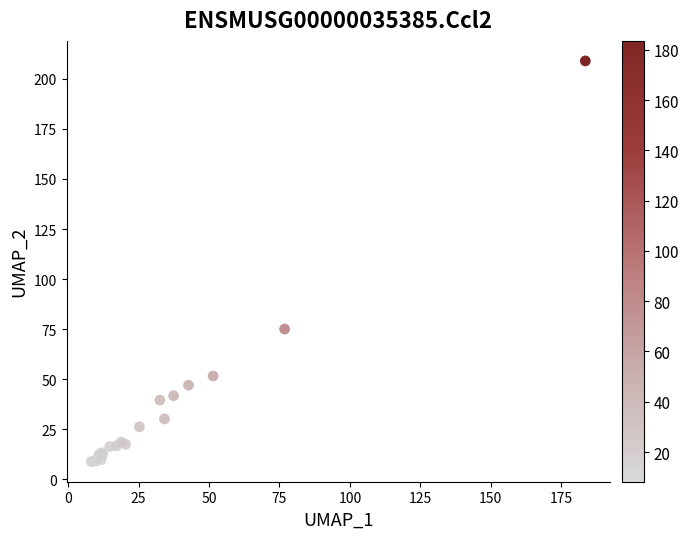

What Y value in the scatter plot is closest to 108?

75.0